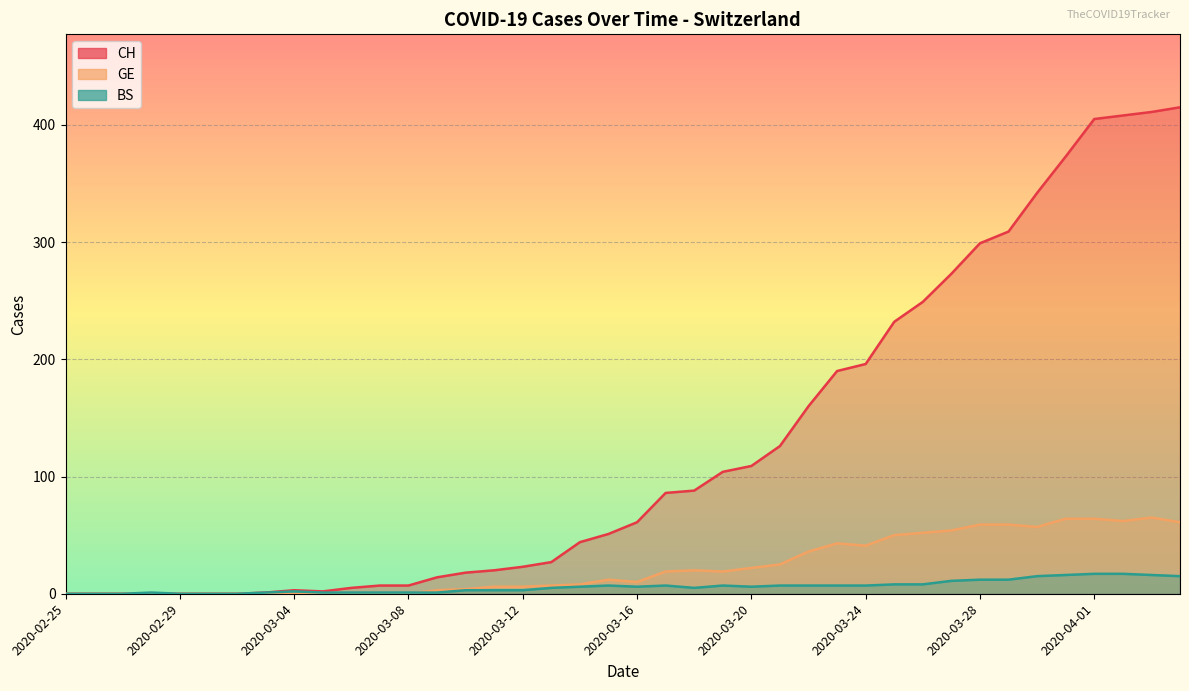

True or false: GE has more than 2 interior local peaks.

True